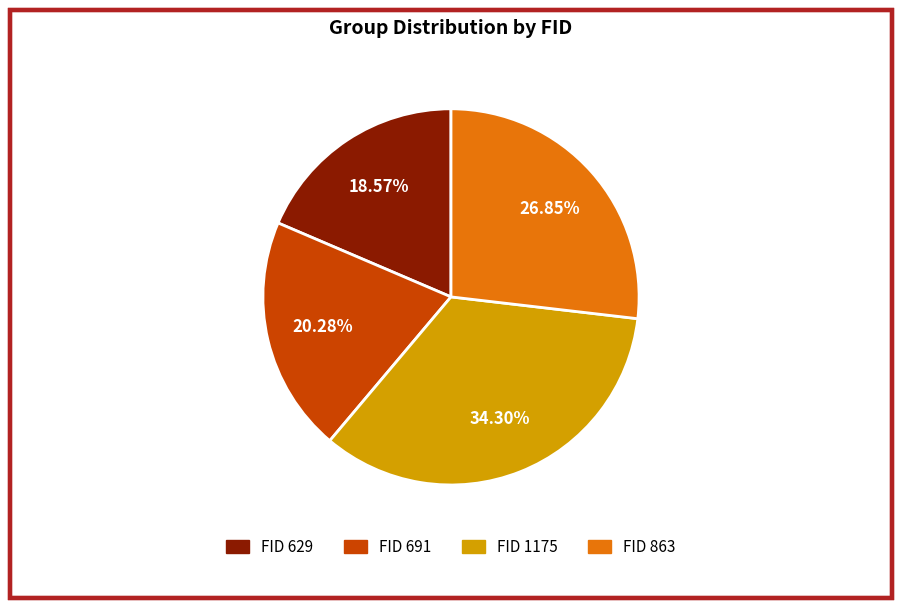

Is there a majority slice in this chart?

No